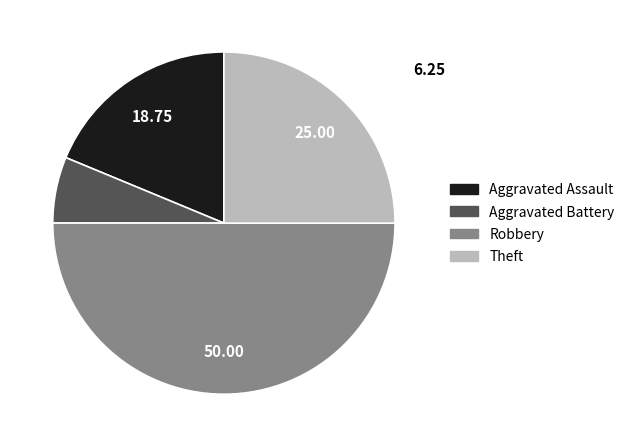

Which has a higher value, Aggravated Battery or Robbery?

Robbery